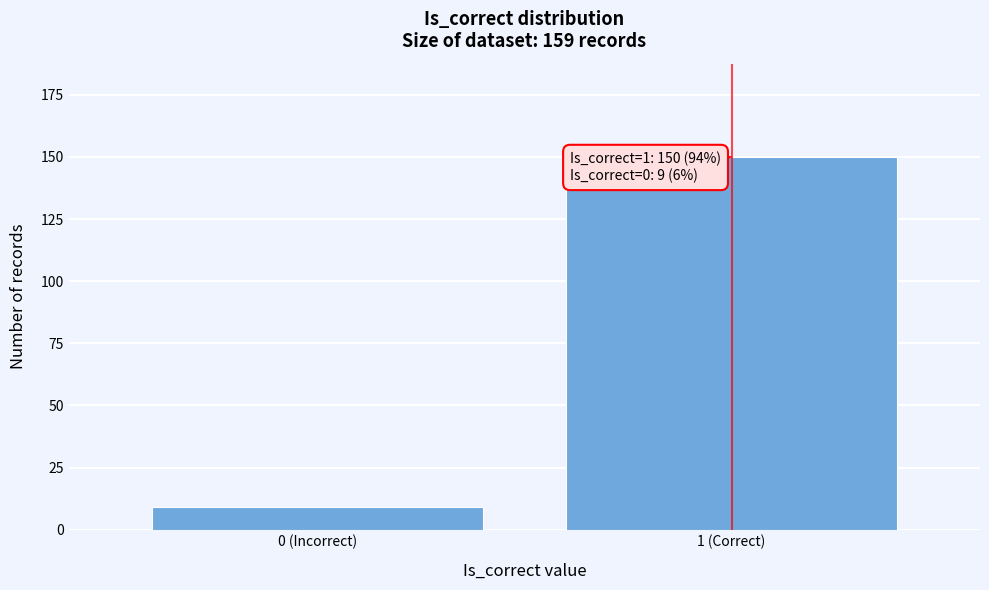

Reading right to left, extract all data points from this chart.

150	9